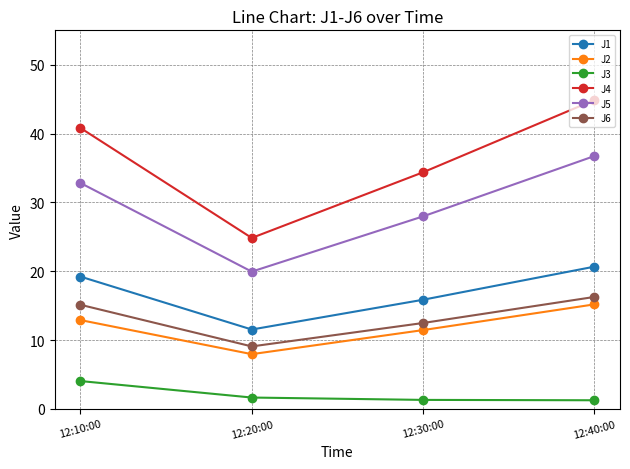

How many interior local valleys does the J6 series have?

1